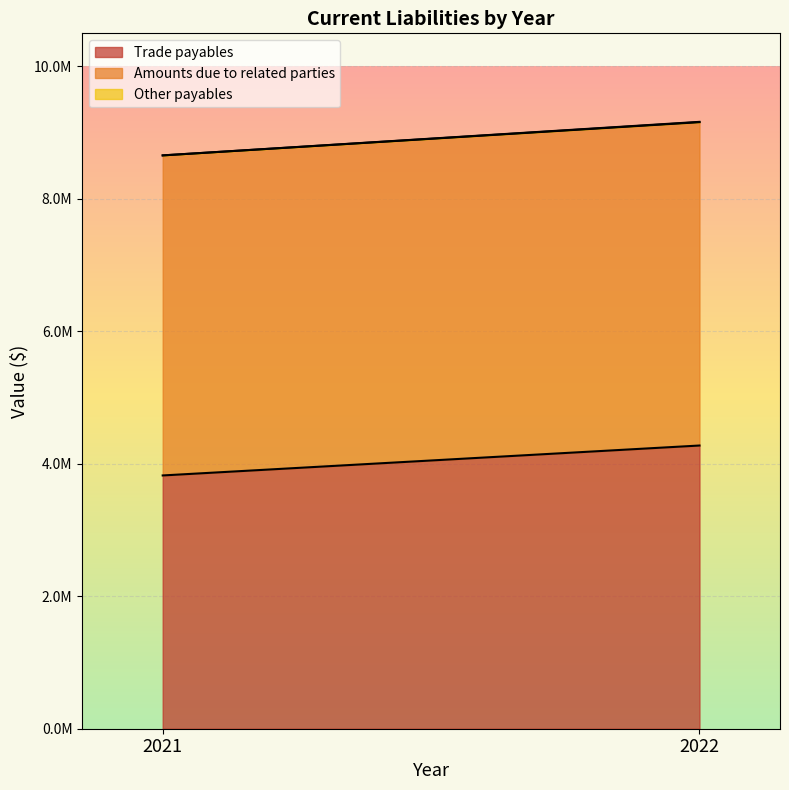

What is the value of the Amounts due to related parties point at the 1st from the left?

4832676